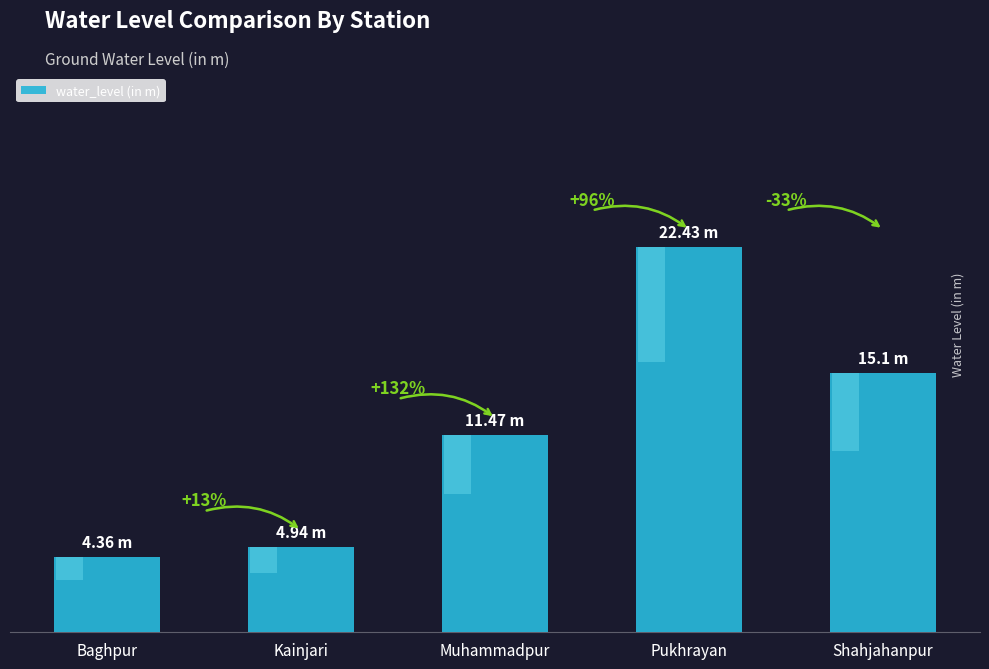

What is the change in value from Muhammadpur to Shahjahanpur?

+3.6